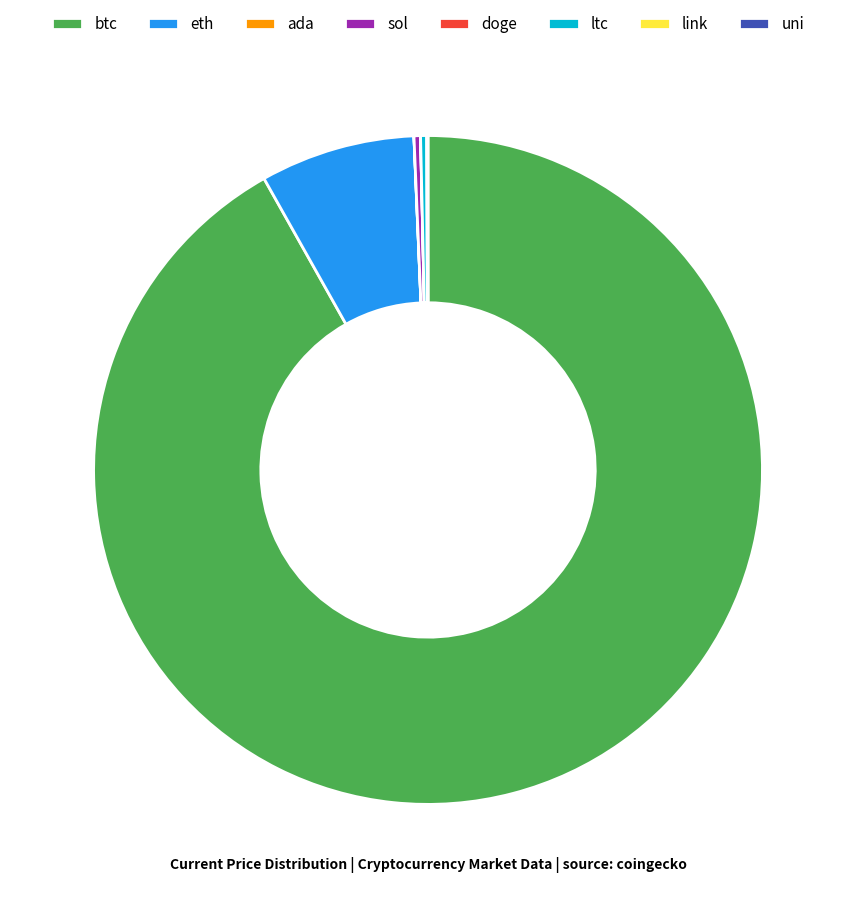

The btc slice represents 92% of the pie. True or false?

True